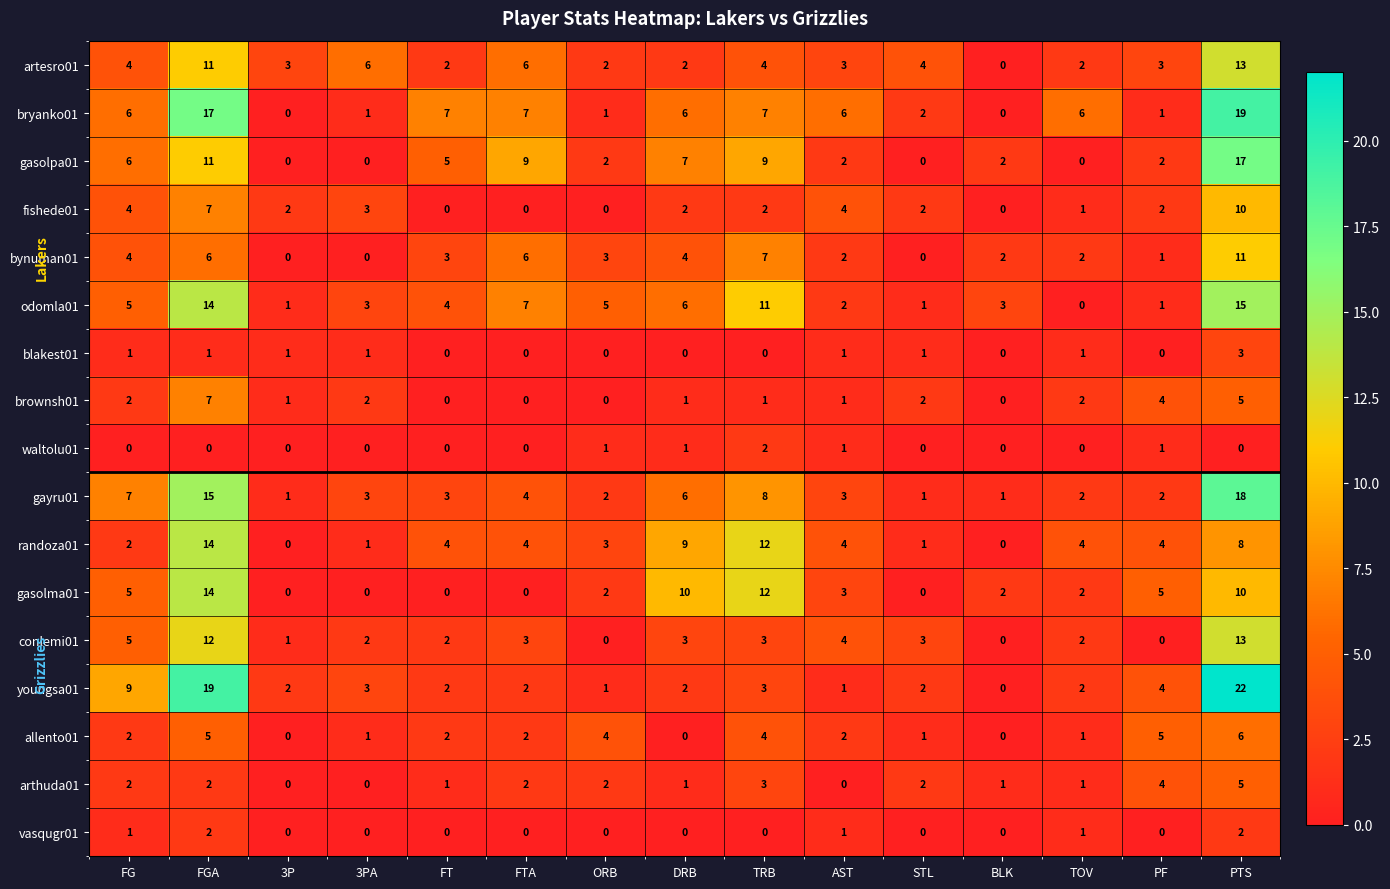

Where does the fishede01 series first go above 2?

FG